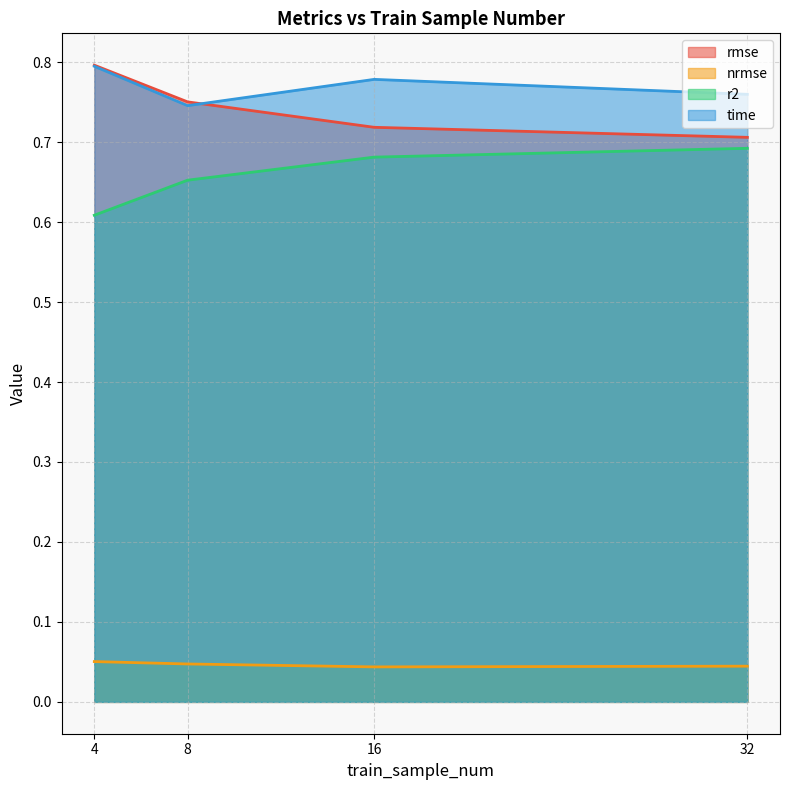

List the labels in order of rmse value, largest first.

4, 8, 16, 32